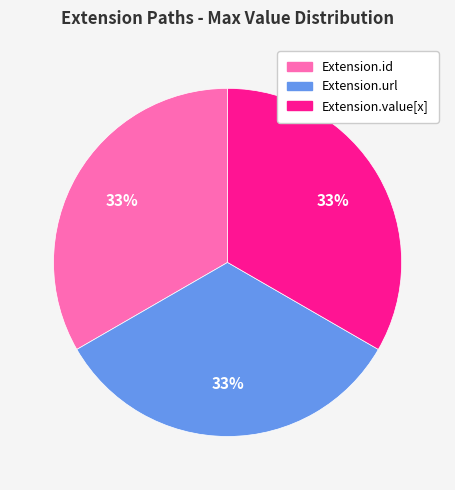

To the nearest percent, what is the average slice percentage?

33%